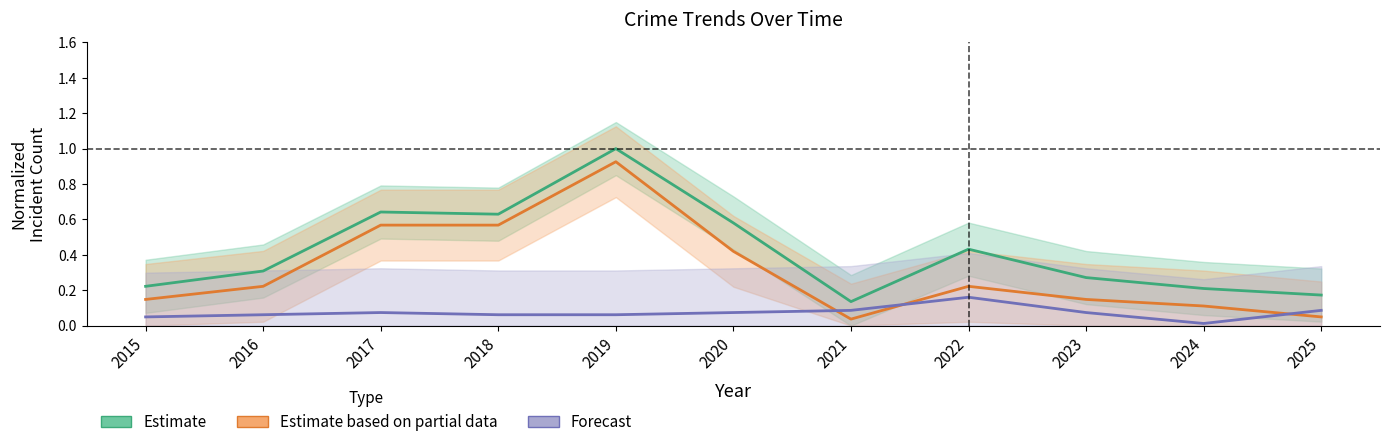

In Forecast, how many points are lower than both neighbors (excluding endpoints)?

1